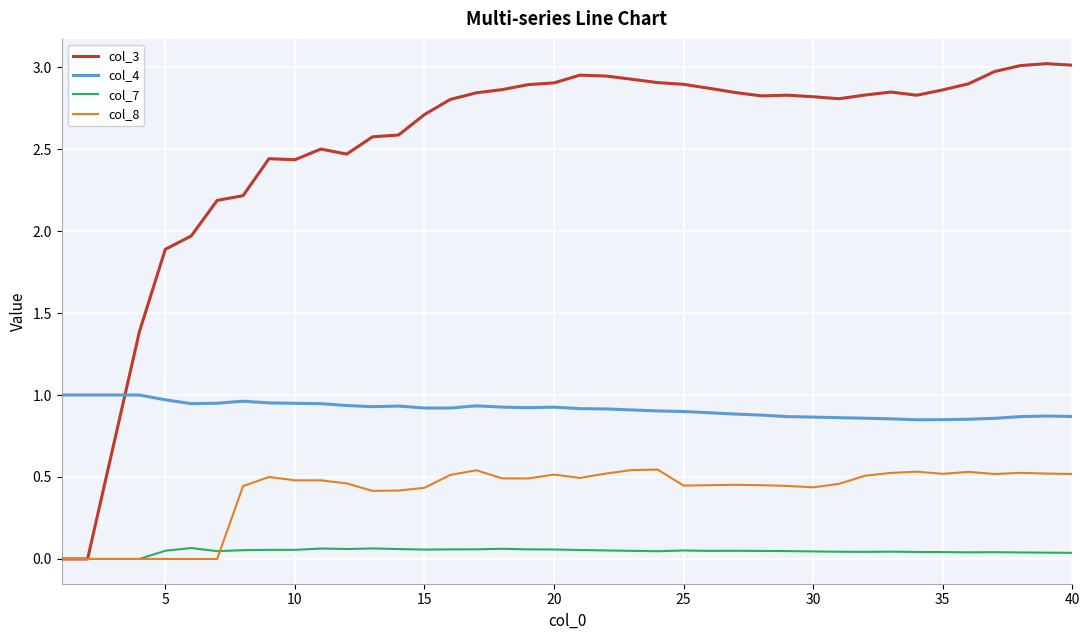

In col_3, how many points are higher than both neighbors (excluding endpoints)?

6